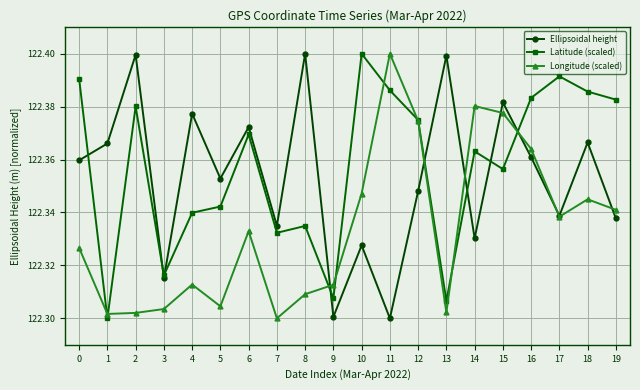

At how many categories does at least one series exceed 122?

20